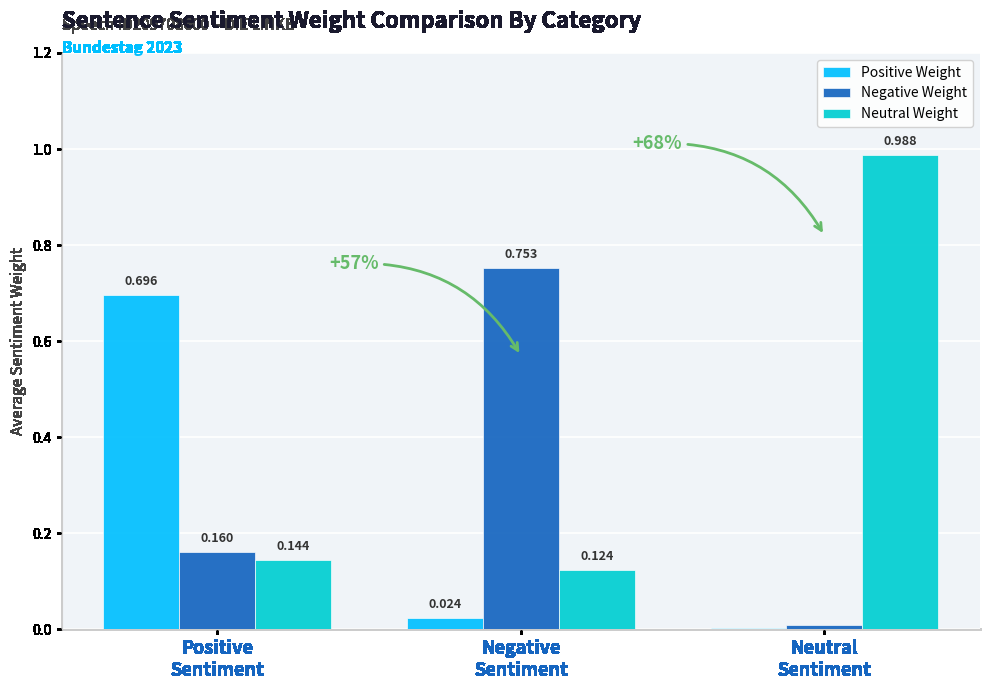

Which series has the largest total across all categories?

Neutral Weight